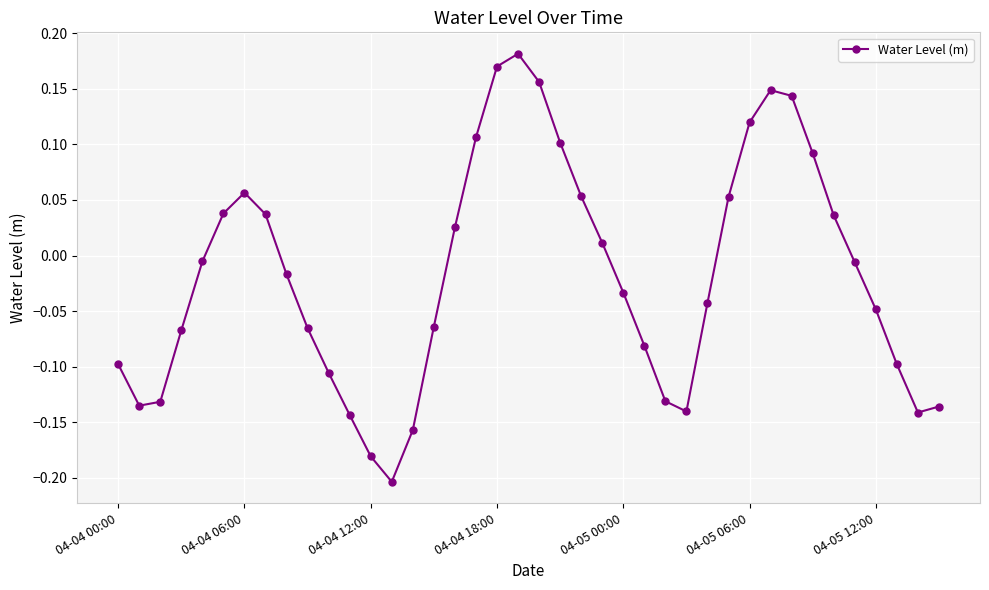

What is the difference between the second highest and minimum values?

0.4